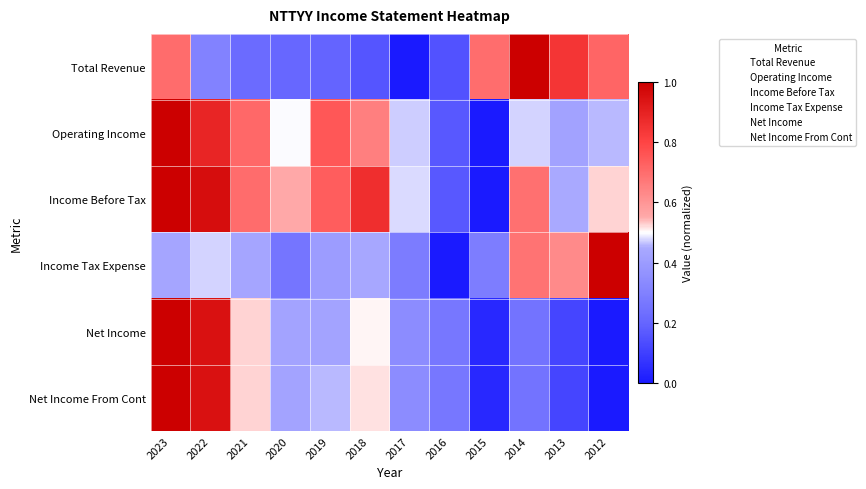

Rank the series at 2013 from lowest to highest value.

Net Income, Net Income From Cont, Operating Income, Income Before Tax, Income Tax Expense, Total Revenue